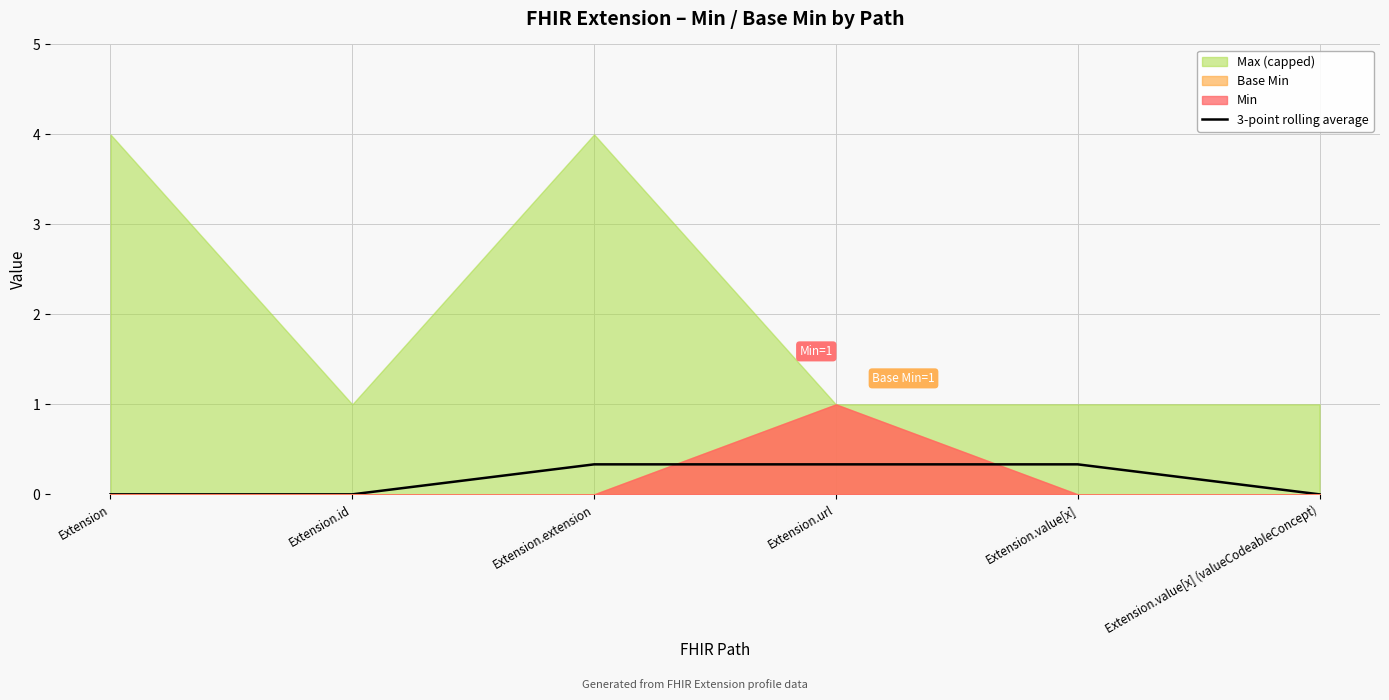

True or false: the data shows 0.0 at Extension.id.

True